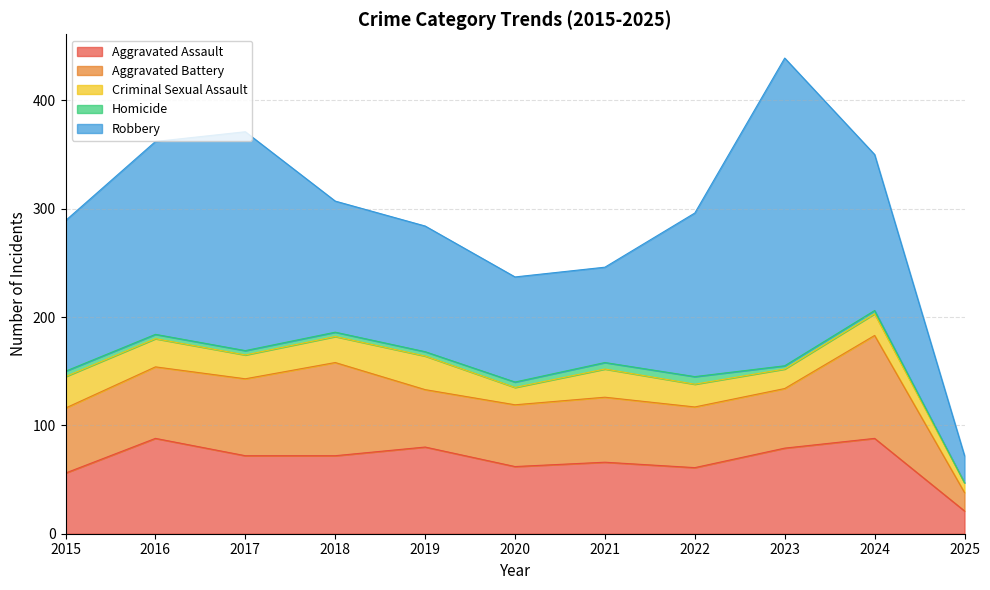

Reading left to right, transcribe all the data shown in this chart.

Aggravated Assault: 2015=56	2016=88	2017=72	2018=72	2019=80	2020=62	2021=66	2022=61	2023=79	2024=88	2025=21
Aggravated Battery: 2015=60	2016=66	2017=71	2018=86	2019=53	2020=57	2021=60	2022=56	2023=55	2024=95	2025=17
Criminal Sexual Assault: 2015=29	2016=26	2017=22	2018=24	2019=31	2020=16	2021=26	2022=21	2023=18	2024=20	2025=9
Homicide: 2015=5	2016=4	2017=4	2018=4	2019=4	2020=5	2021=6	2022=7	2023=3	2024=3	2025=0
Robbery: 2015=139	2016=178	2017=202	2018=121	2019=116	2020=97	2021=88	2022=151	2023=284	2024=144	2025=25